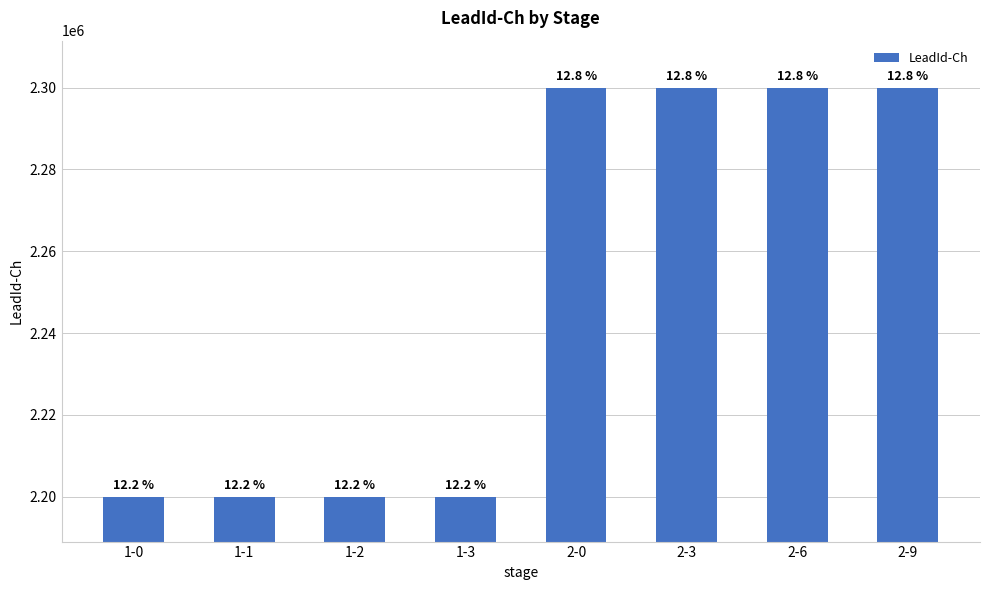

Between 2-6 and 1-2, which is larger?

2-6